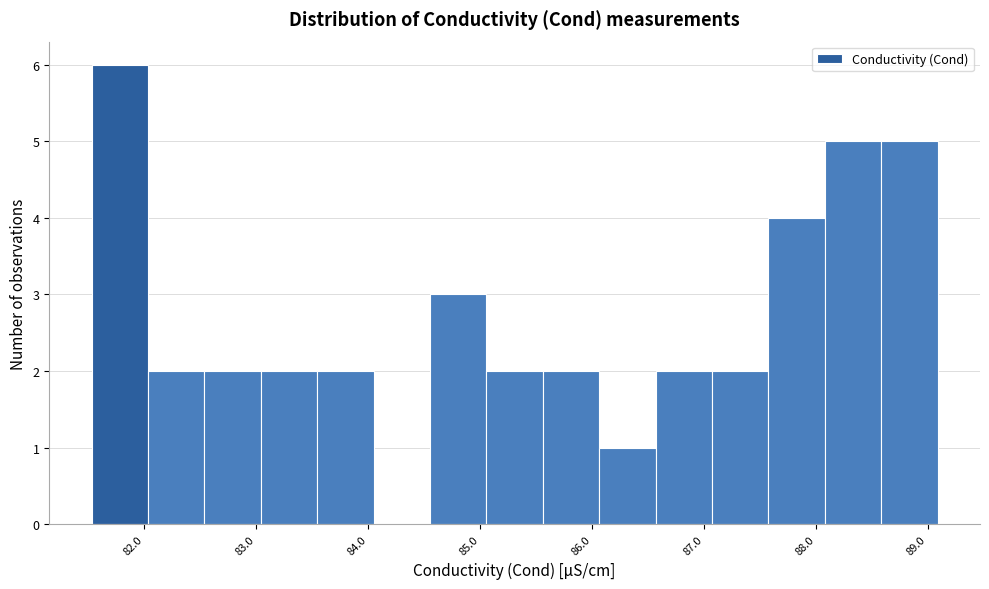

Reading left to right, list every bar in this chart as the range it spans on the x-axis followed by its height. Neither the bar edges nor the heights are printed on the chart, so give them approximately, as read against the axes.

81.5 to 82.0: 6
82.0 to 82.5: 2
82.5 to 83.0: 2
83.0 to 83.5: 2
83.5 to 84.0: 2
84.0 to 84.6: 0
84.6 to 85.1: 3
85.1 to 85.6: 2
85.6 to 86.1: 2
86.1 to 86.6: 1
86.6 to 87.1: 2
87.1 to 87.6: 2
87.6 to 88.1: 4
88.1 to 88.6: 5
88.6 to 89.1: 5